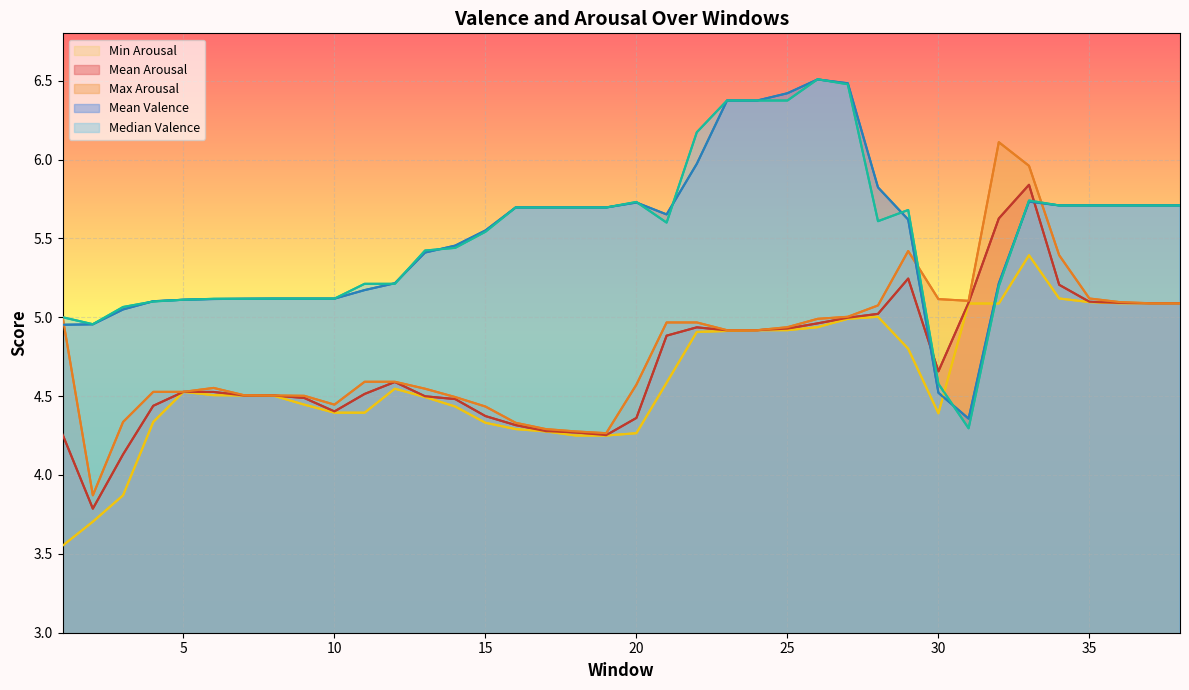

True or false: Min Arousal and Max Arousal cross at least once.

False